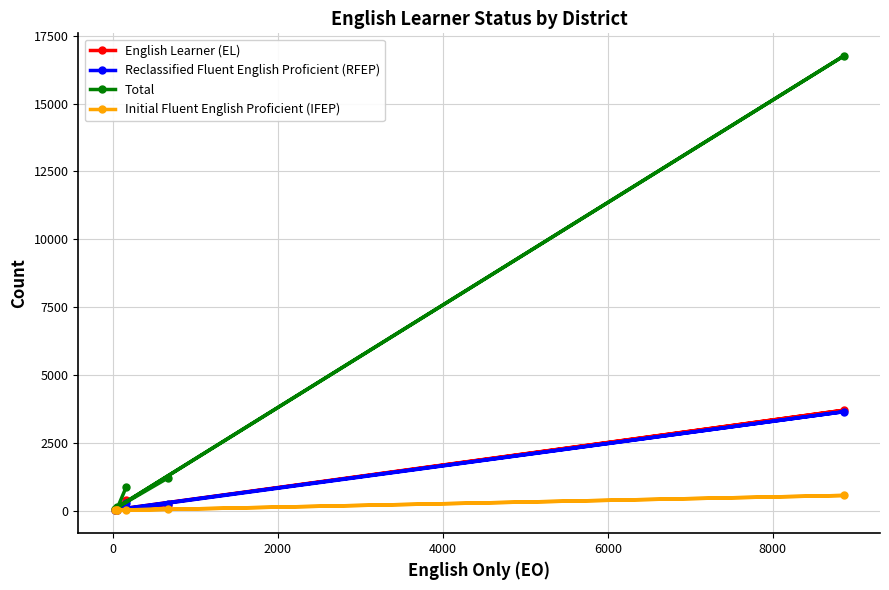

True or false: Initial Fluent English Proficient (IFEP) and Reclassified Fluent English Proficient (RFEP) intersect in this chart.

False